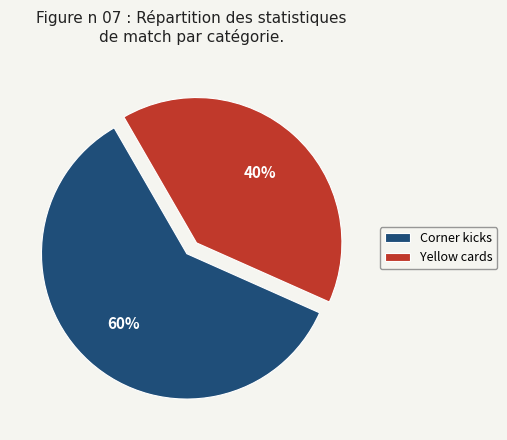

To the nearest percent, what is the difference between the Corner kicks and Yellow cards slice percentages?

20%